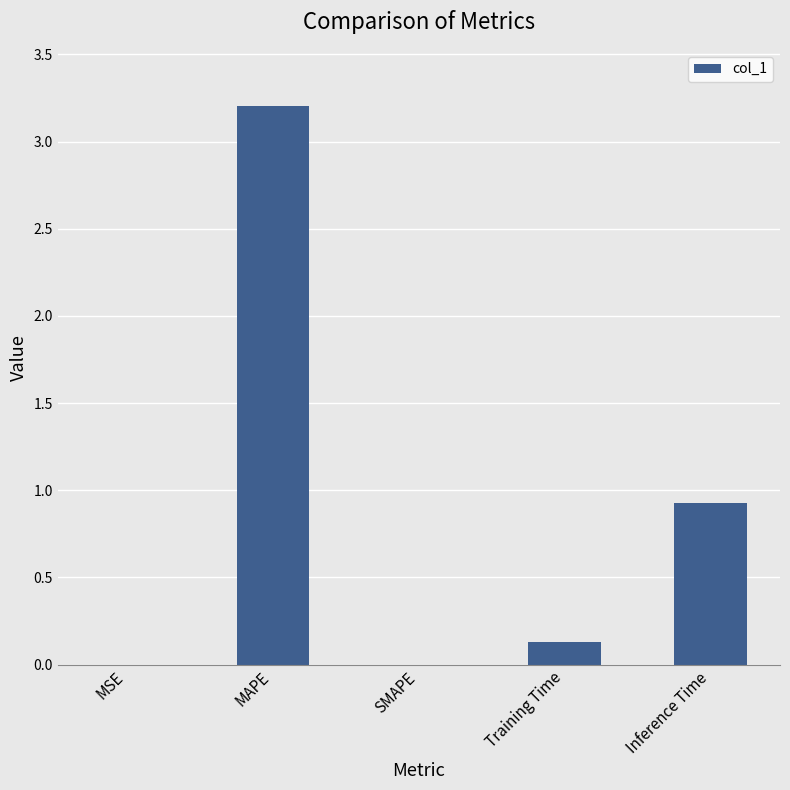

The chart shows a value of -1.3 at SMAPE. True or false?

False